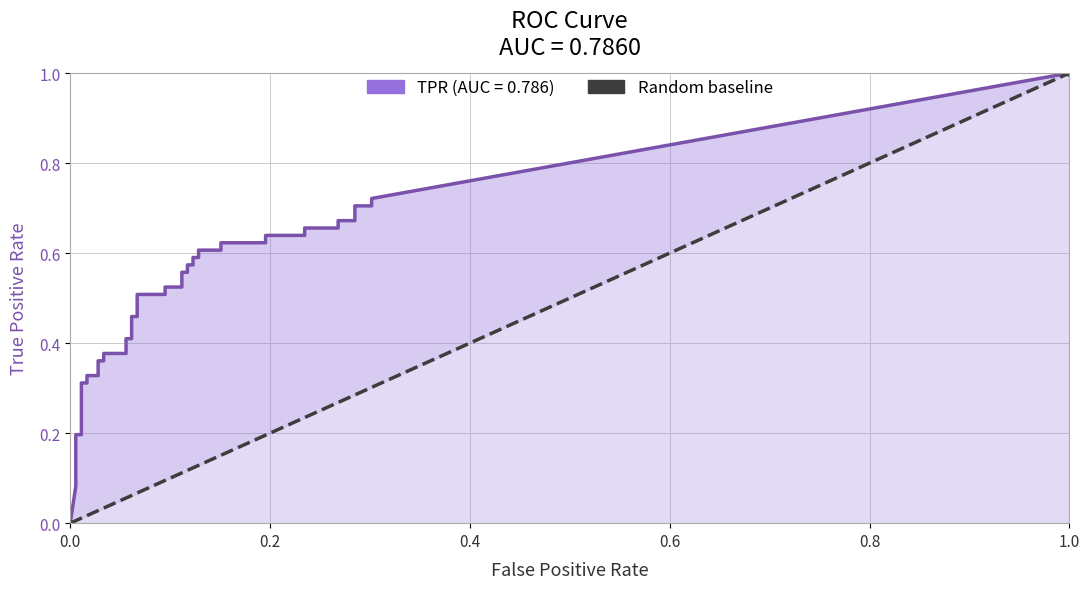

Rank the series by their maximum value, from lowest to highest.

fpr, tpr